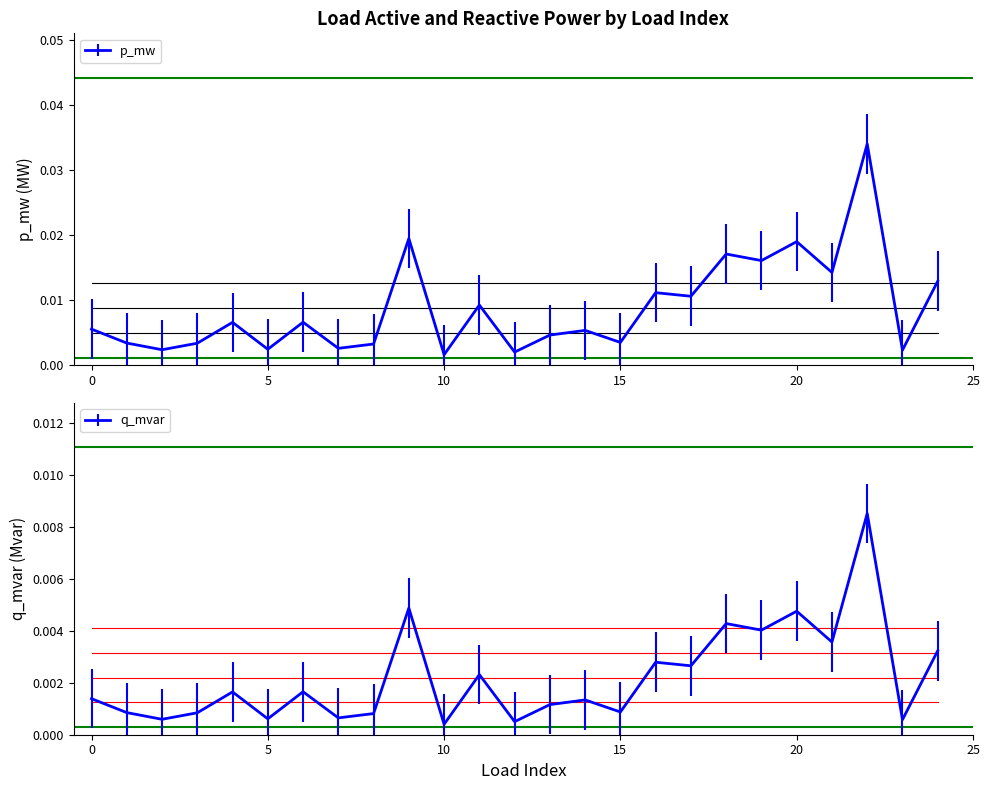

Is it true that q_mvar equals 0.0 at 12?

True